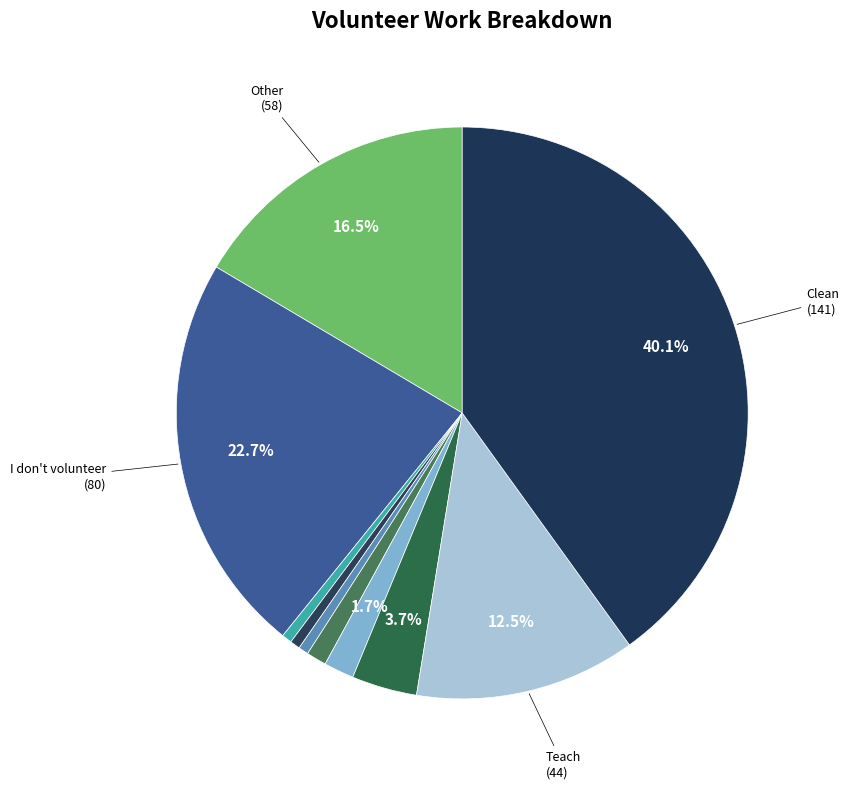

How many slices are in this pie chart?

10